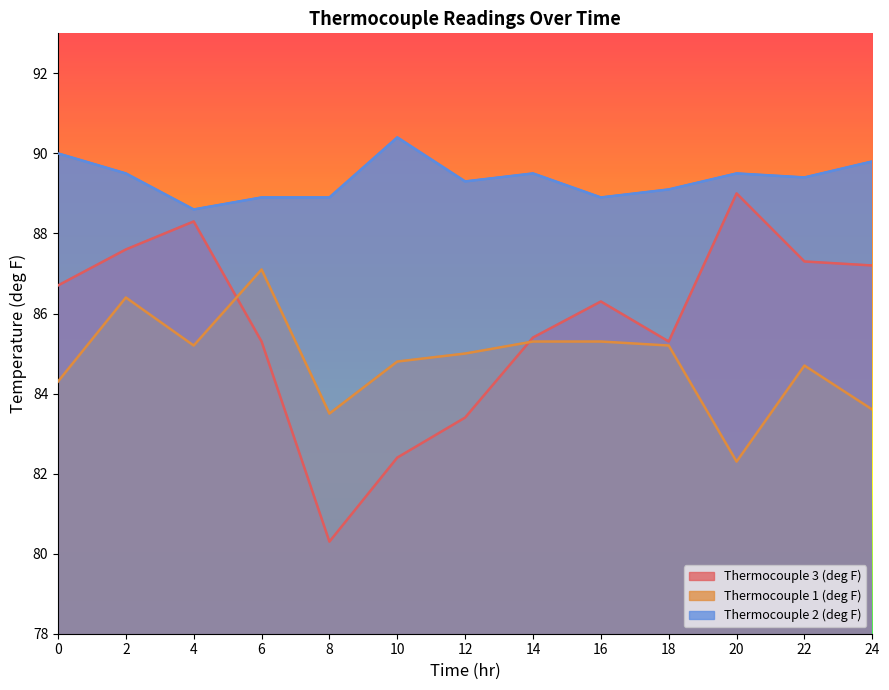

At which label is Thermocouple 3 (deg F) closest to 84?

12